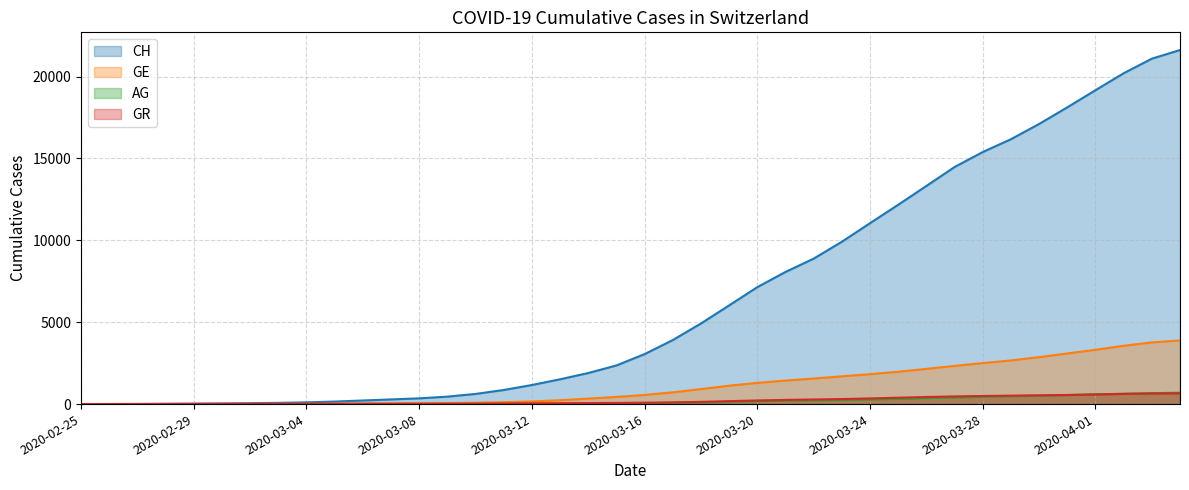

Which series has the largest total across all categories?

CH